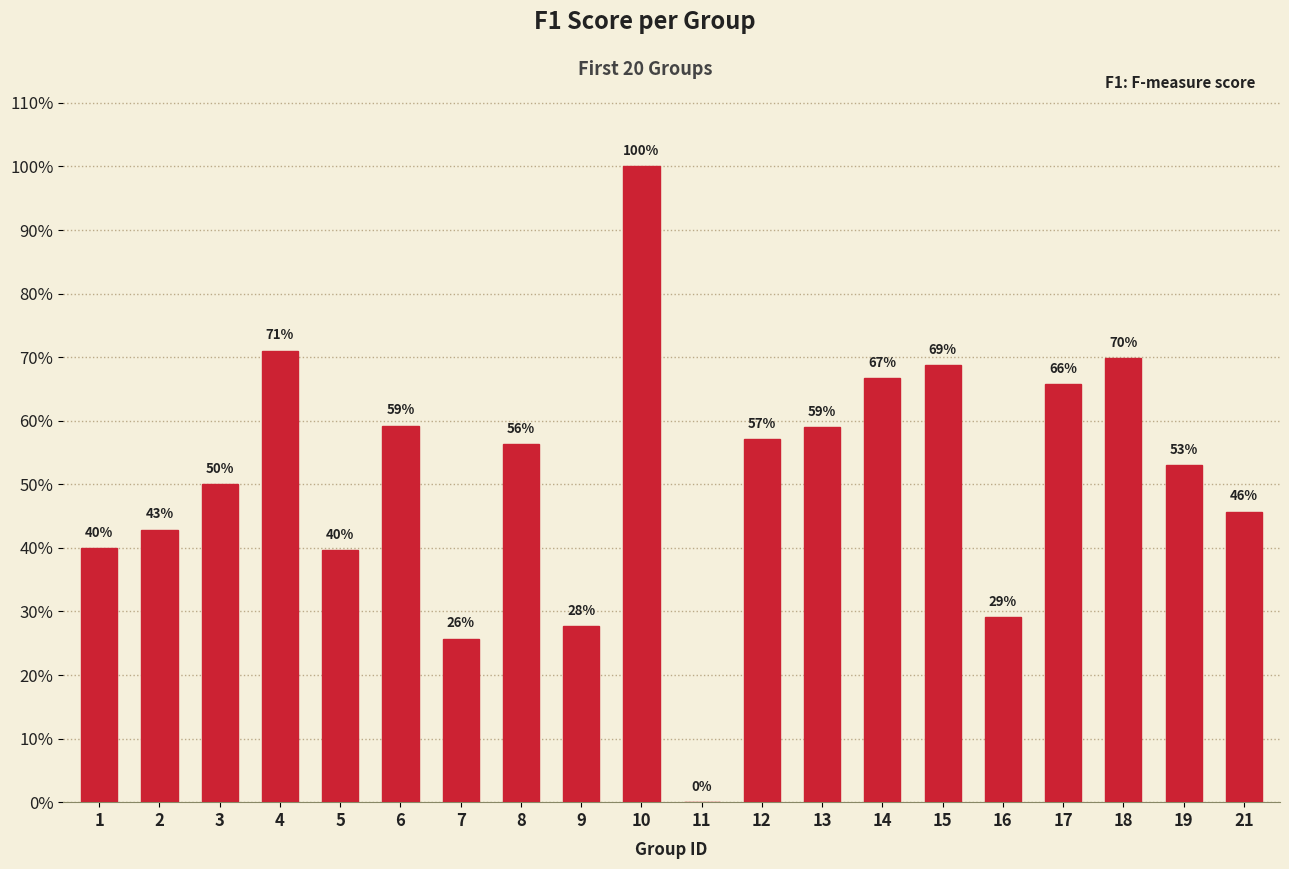

True or false: the data shows 0.6 at 5.

False